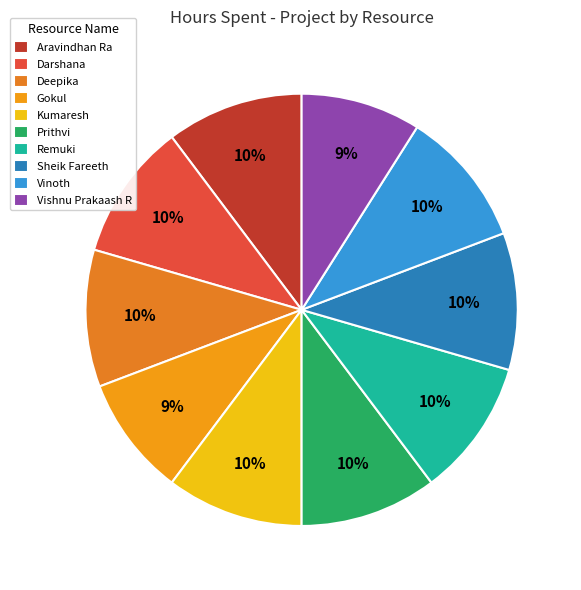

Rank the categories by value from highest to lowest.

Aravindhan Ra, Darshana, Deepika, Kumaresh, Prithvi, Remuki, Sheik Fareeth, Vinoth, Gokul, Vishnu Prakaash R